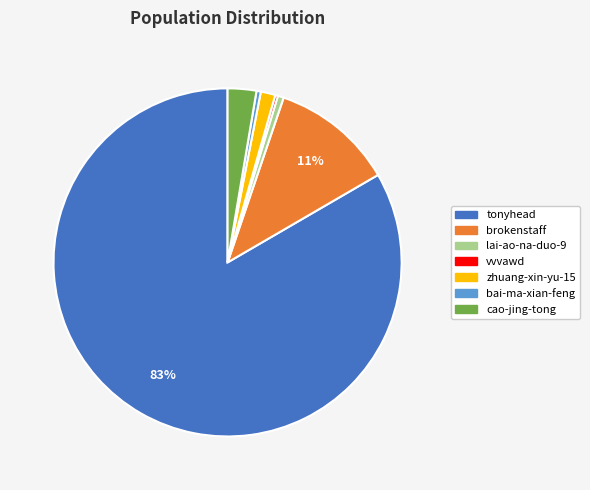

Is tonyhead the majority of the pie?

Yes